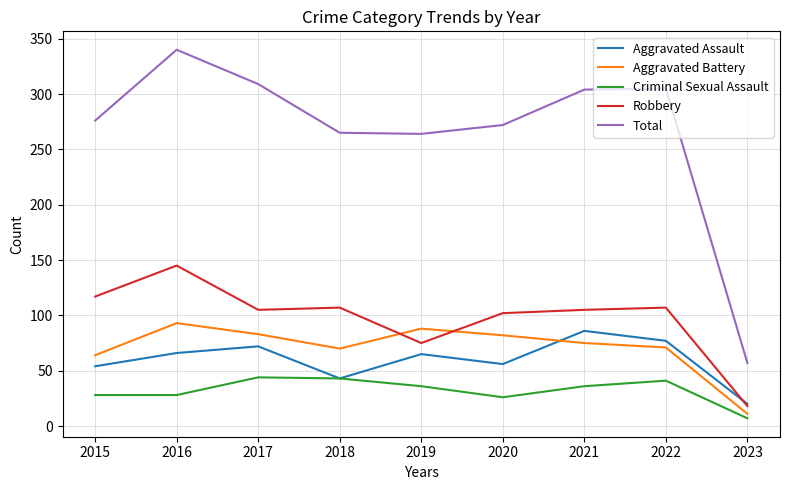

Which category has the lowest value in the Aggravated Assault series?

2023